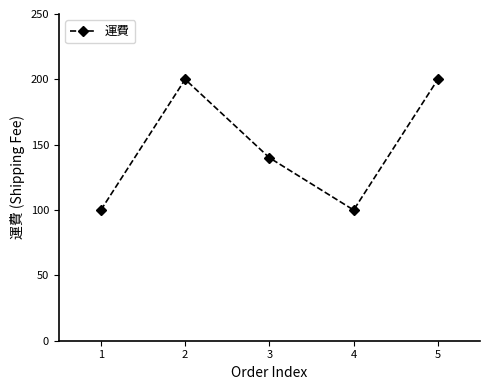

What is the change in value from 1 to 3?

+40